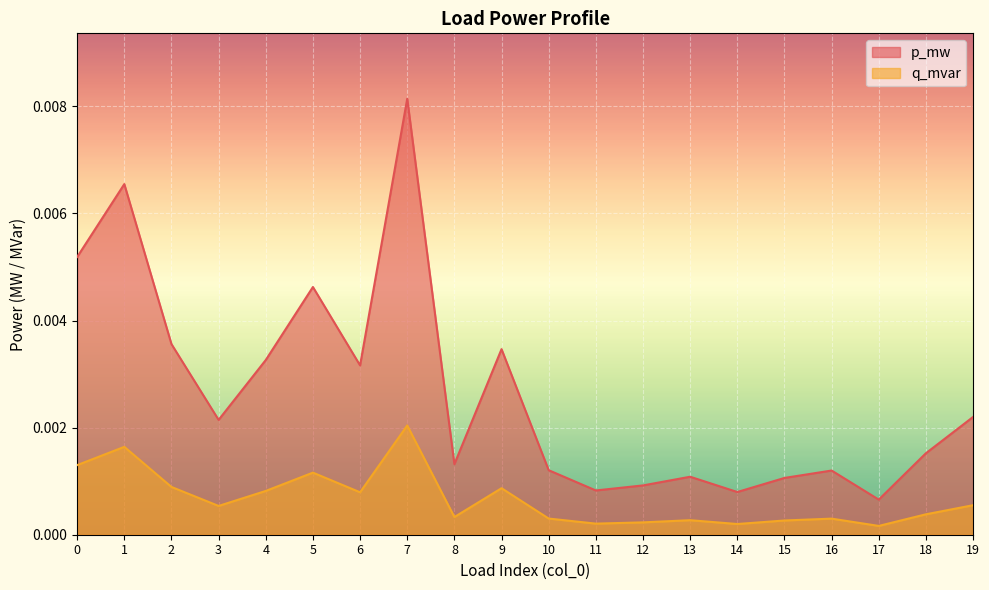

True or false: q_mvar and p_mw cross at least once.

False